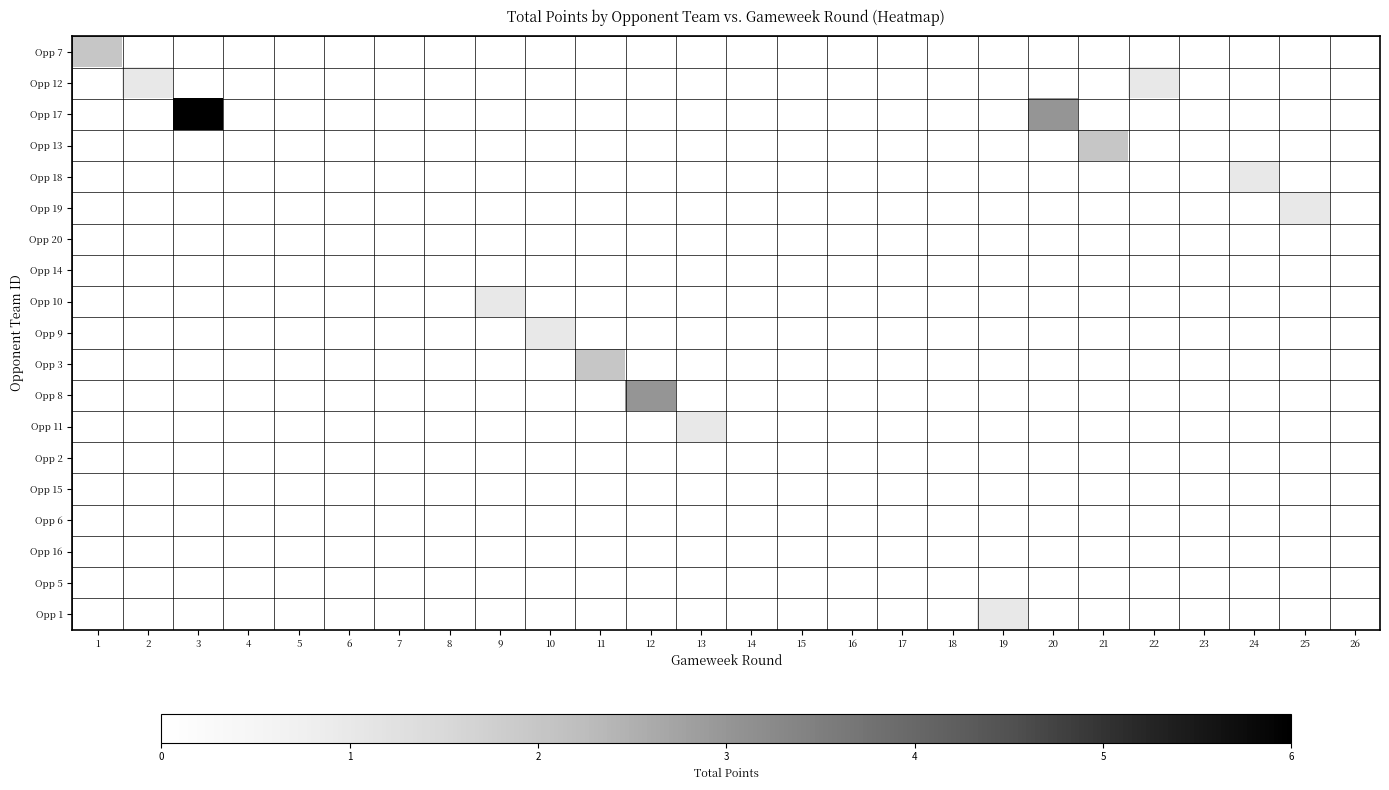

At which category does the chart reach its minimum across all series?

2